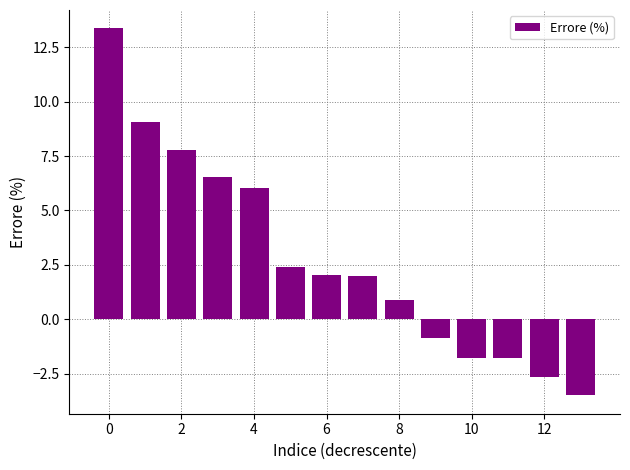

What is the smallest value displayed?

-3.5